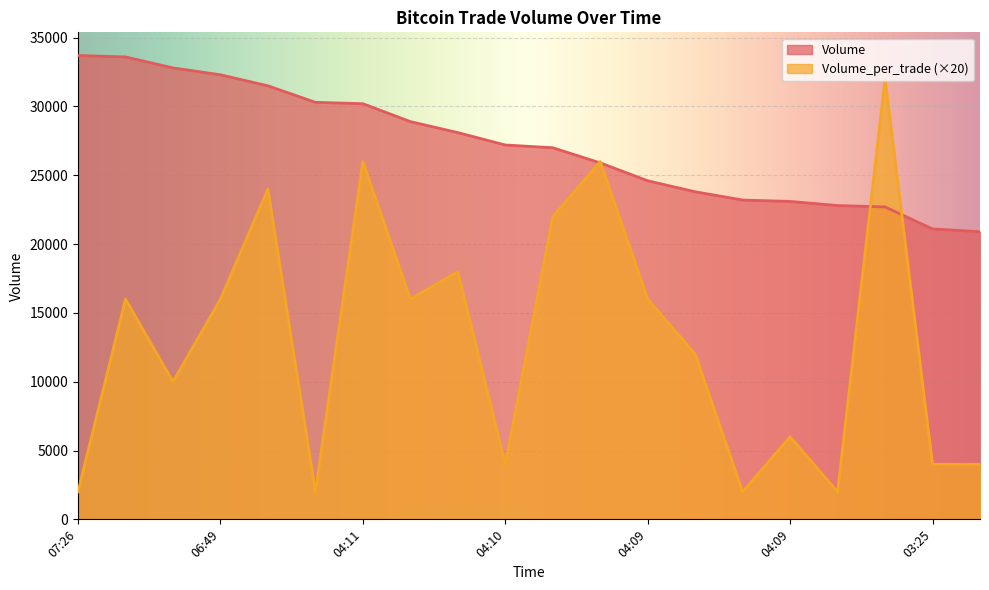

At which label is Volume_per_trade closest to 17000?

07:25